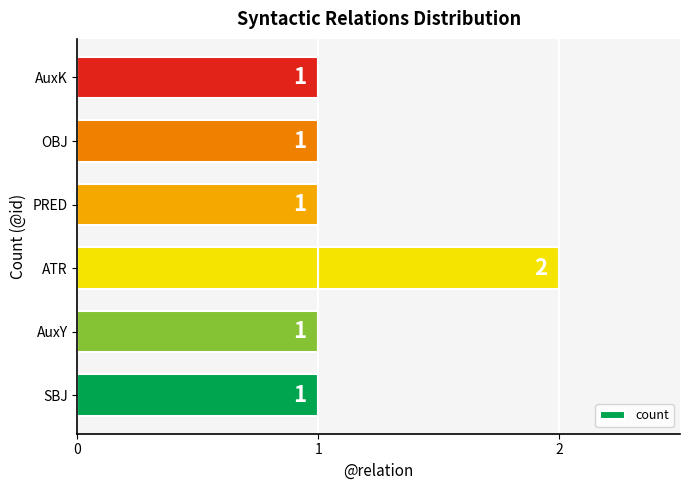

How many data points are above 1?

1